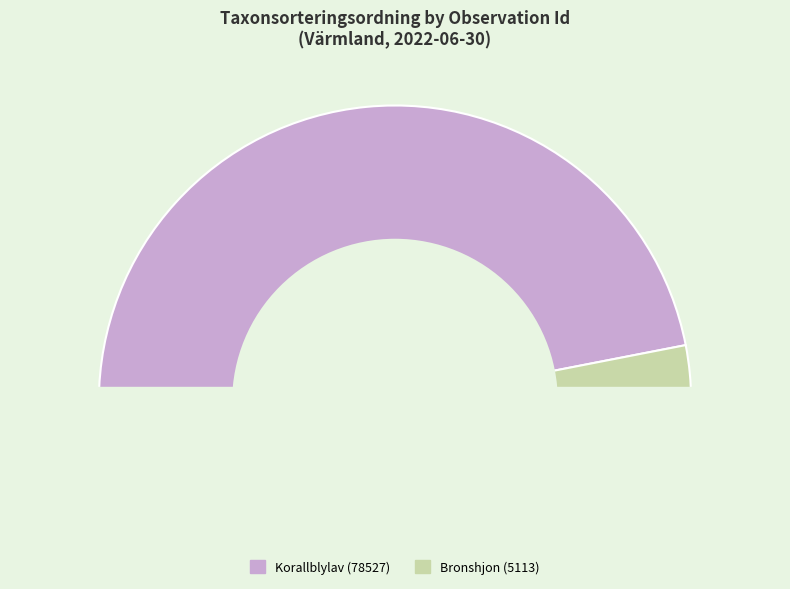

Approximately how many times larger is the value at 101981771 compared to 101981759?

15.4